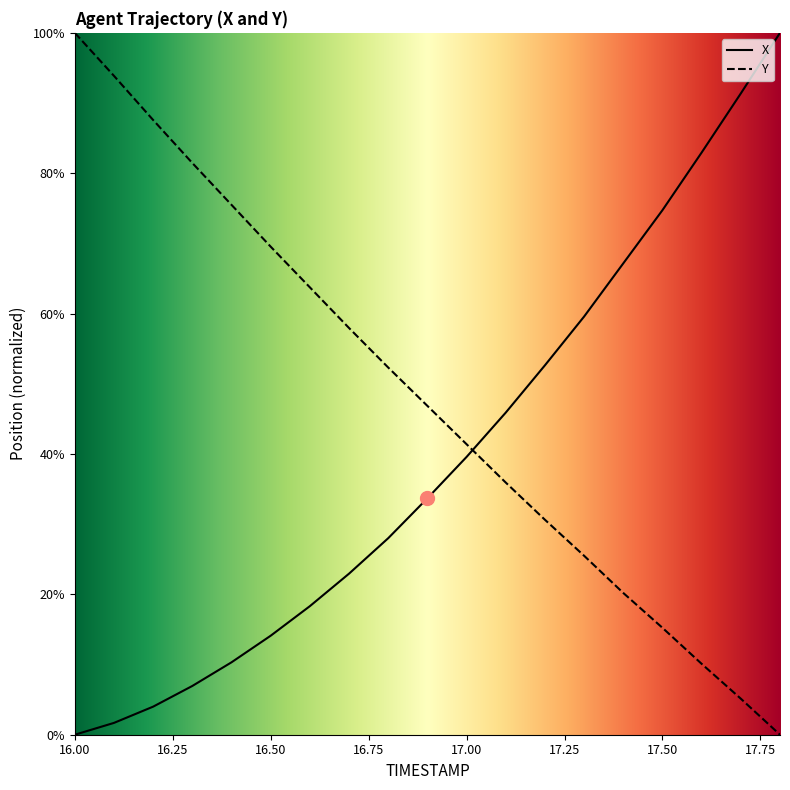

At which category is the sum across all series the highest?

16.0